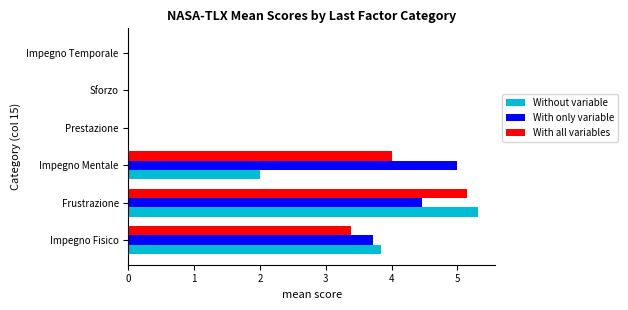

At which category is the sum across all series the highest?

Frustrazione